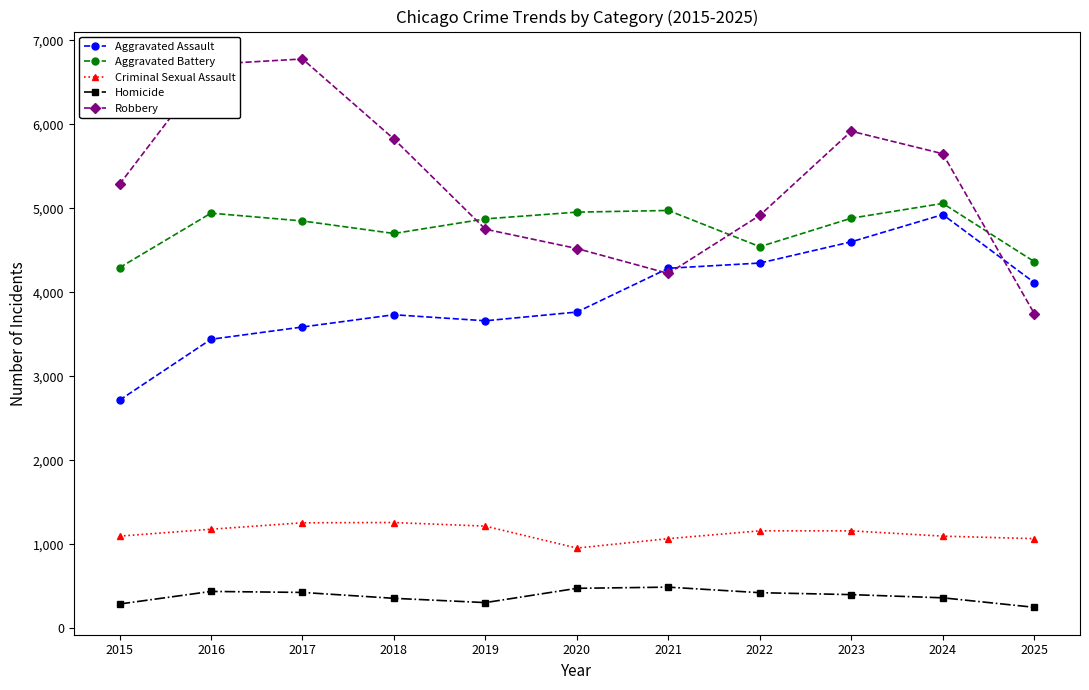

True or false: Homicide has a value of 289 at 2015.

True